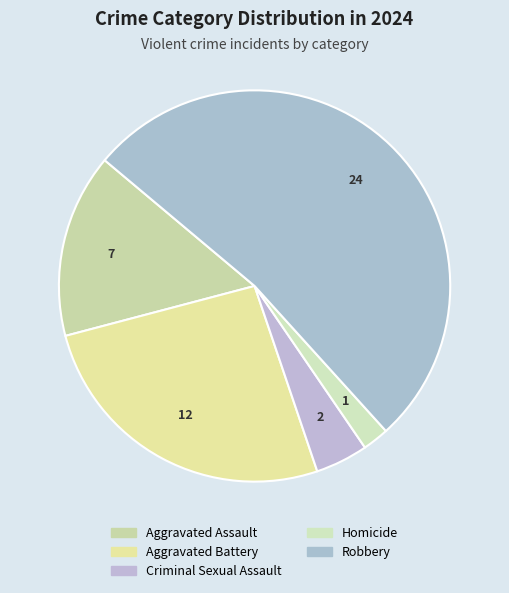

What percentage is the Aggravated Battery slice, to the nearest percent?

26%